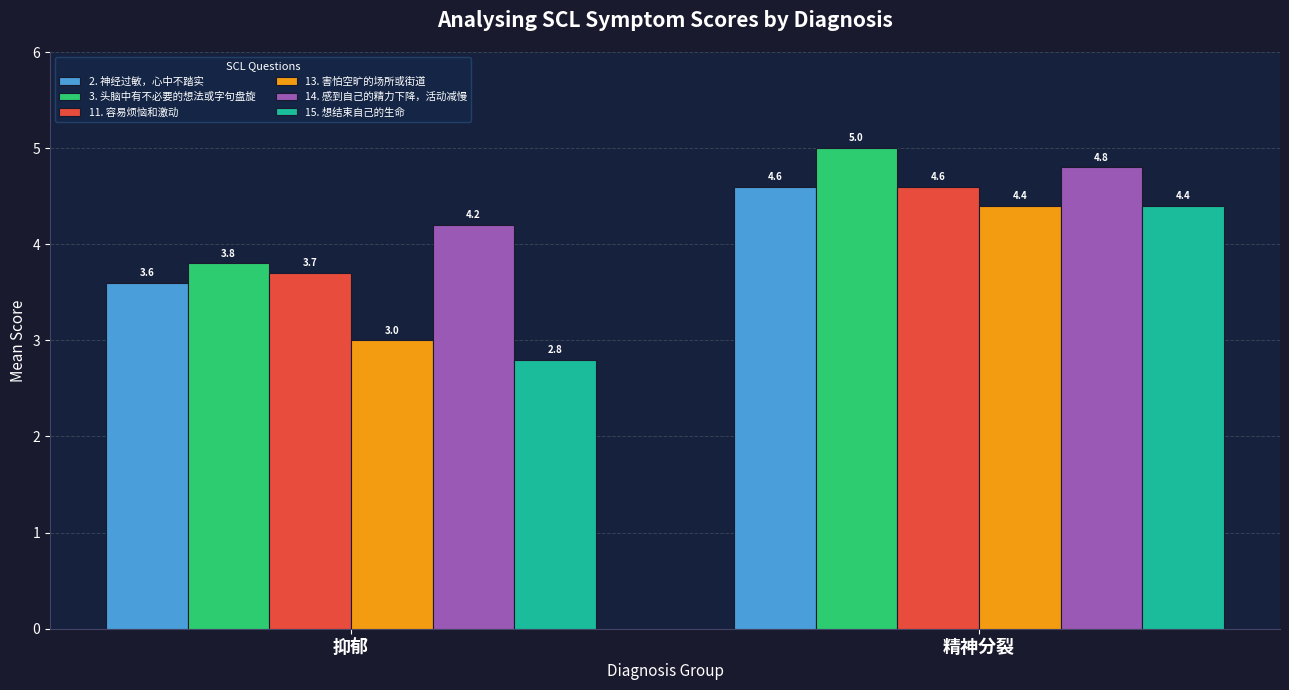

List the labels in order of 11. 容易烦恼和激动 value, largest first.

精神分裂, 抑郁